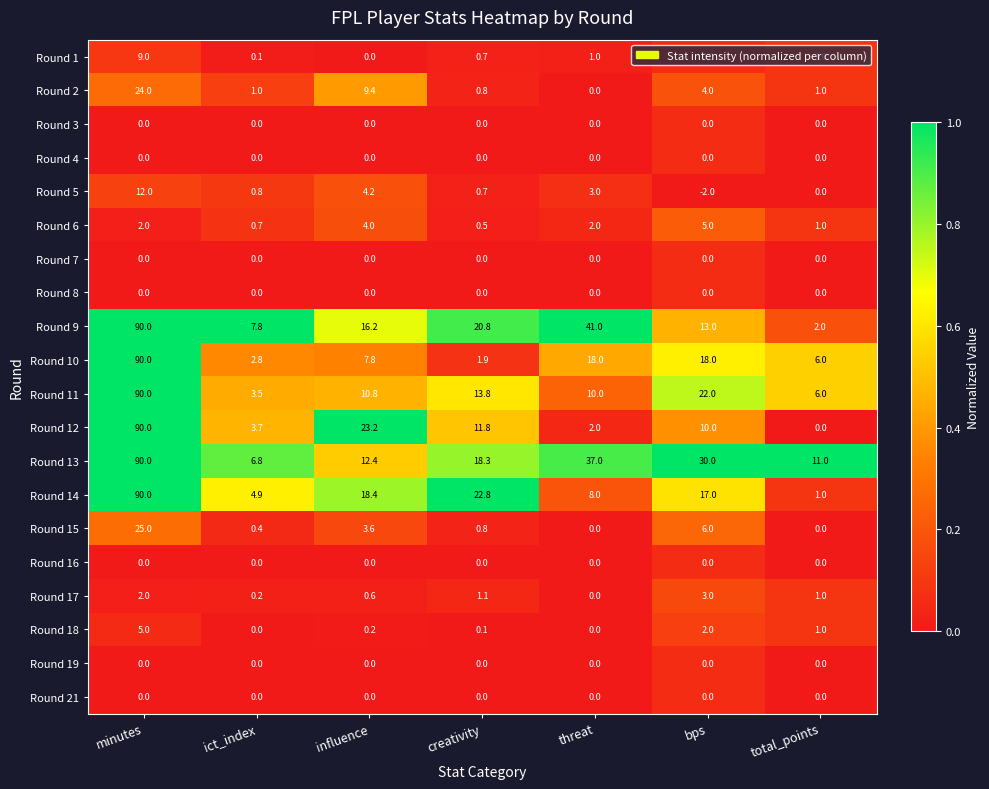

Where is Round 11 nearest to the value 46?

bps